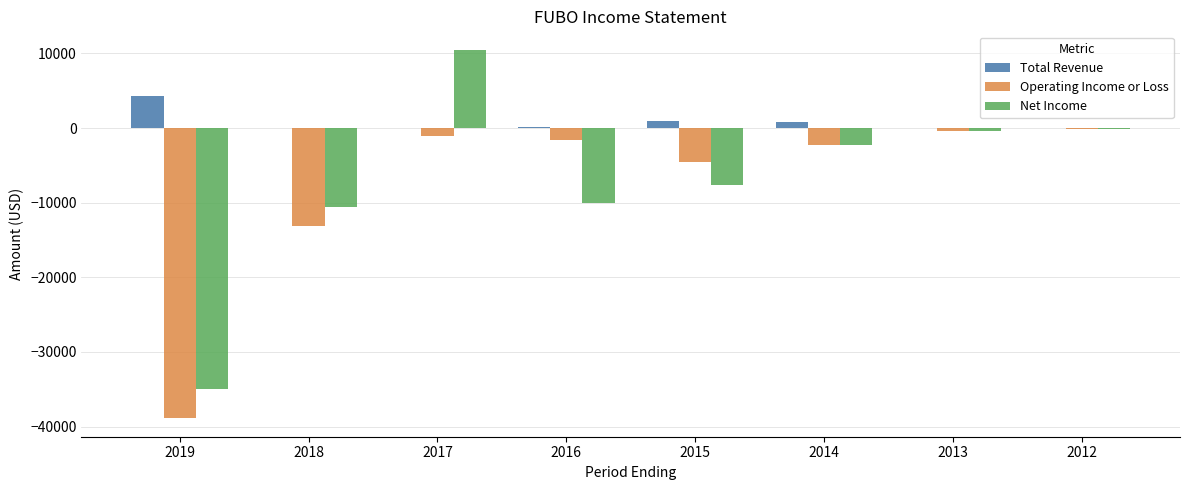

Which series has the largest range (max minus min)?

Net Income